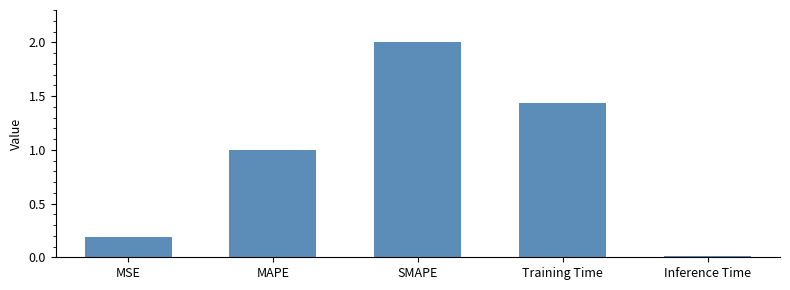

What is the sum of all values?

4.6